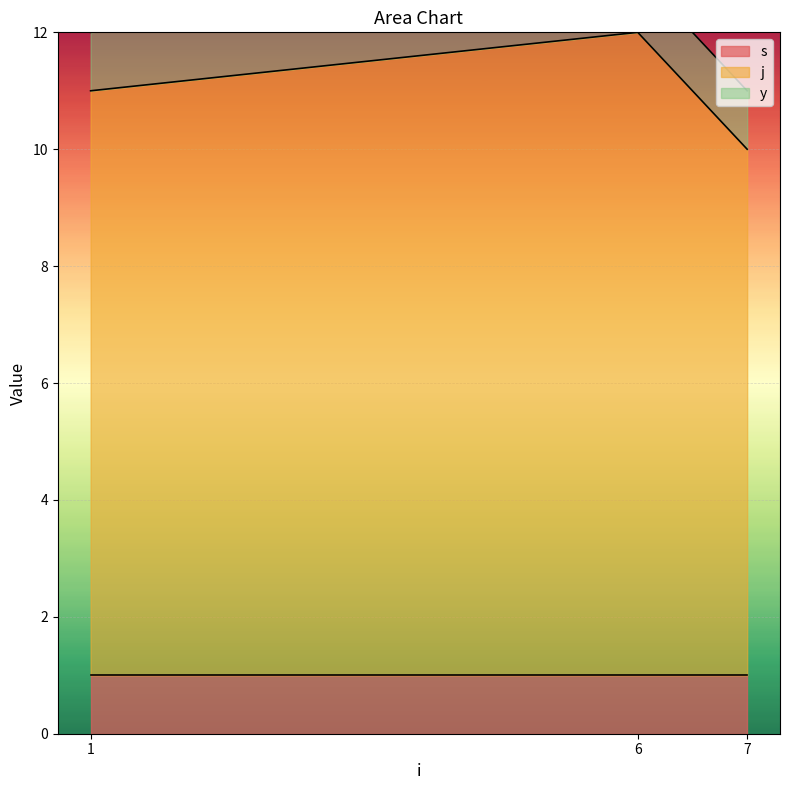

What value does the s series have at 1?

1